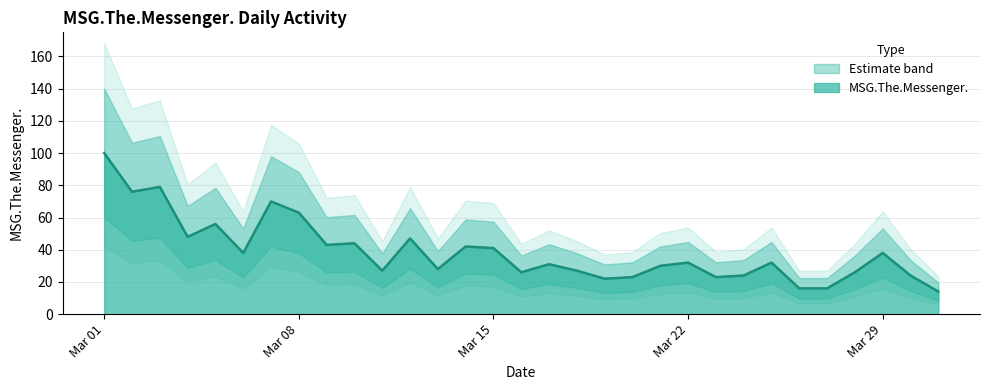

At which label does MSG.The.Messenger. reach its peak?

Mar 01